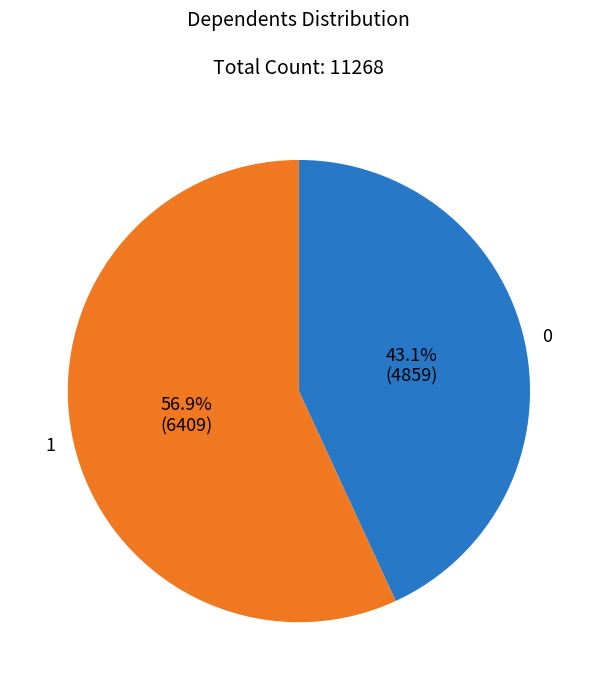

Is there a majority slice in this chart?

Yes